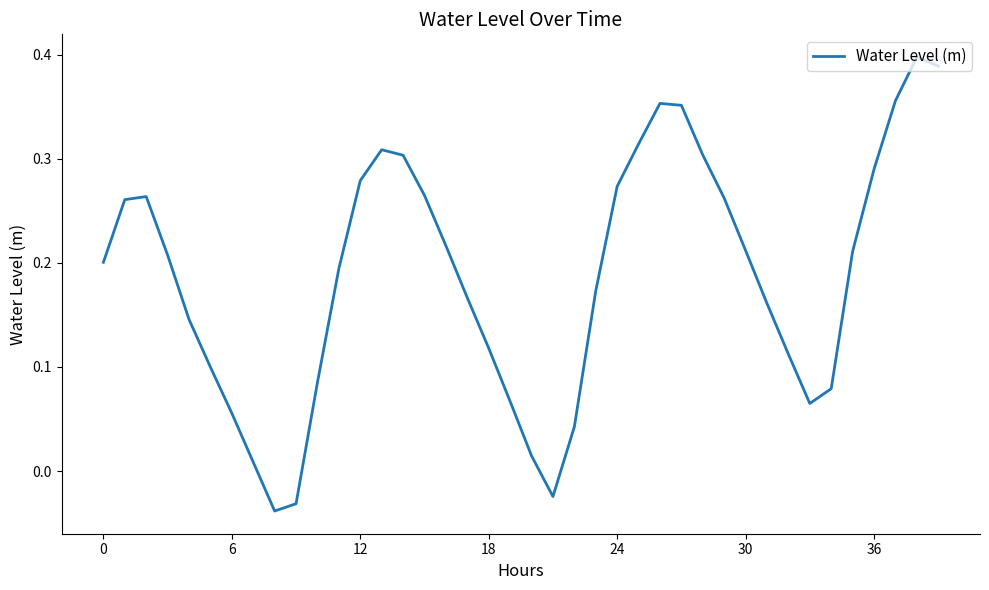

How many points are lower than both their immediate neighbors (excluding endpoints)?

3